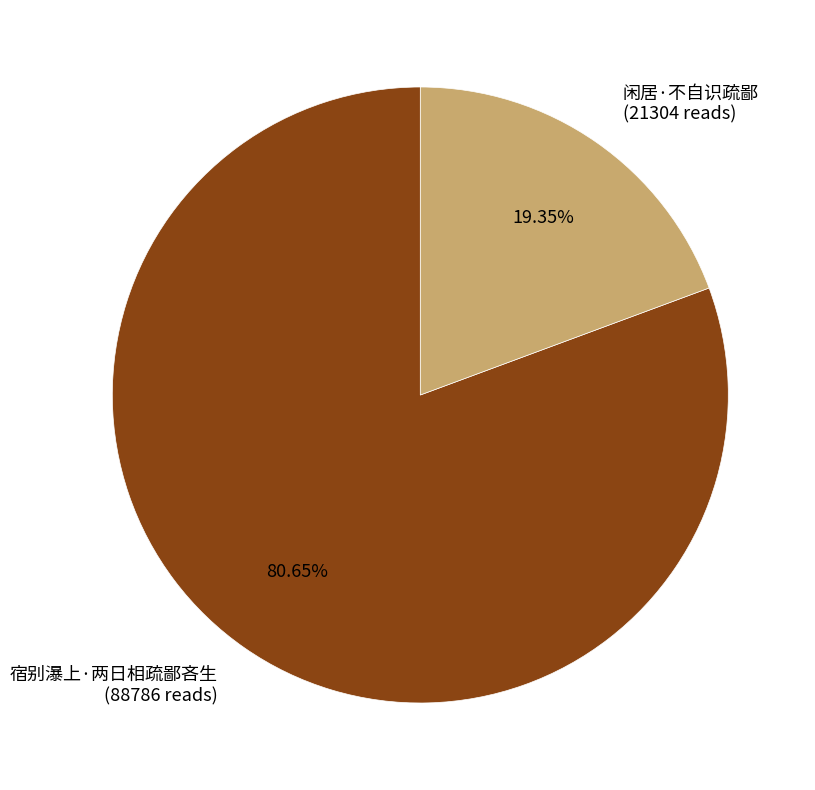

Combined, do 闲居·不自识疏鄙 and 宿别瀑上·两日相疏鄙吝生 account for over 50%?

Yes